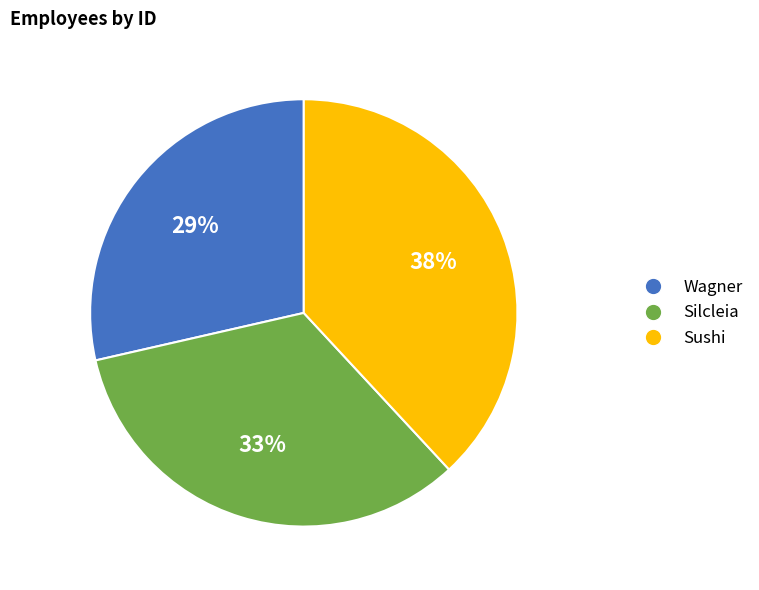

What is the smallest slice in the pie chart?

Wagner